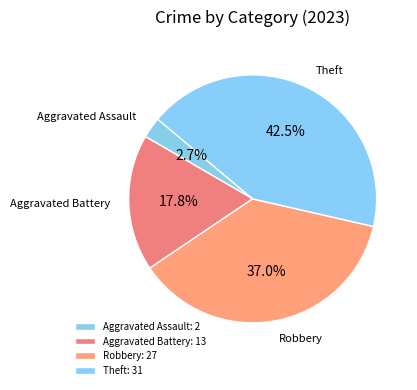

Does any single category account for the majority?

No